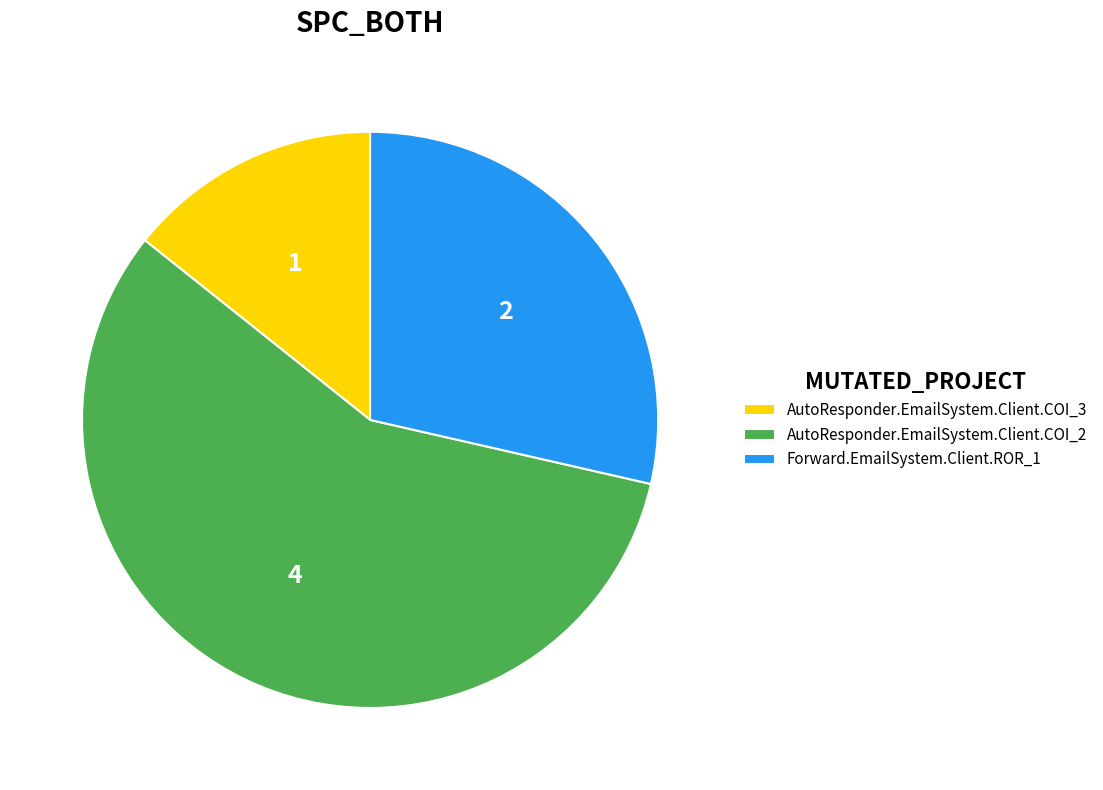

Is it true that Forward.EmailSystem.Client.ROR_1 is 29% of the pie?

True